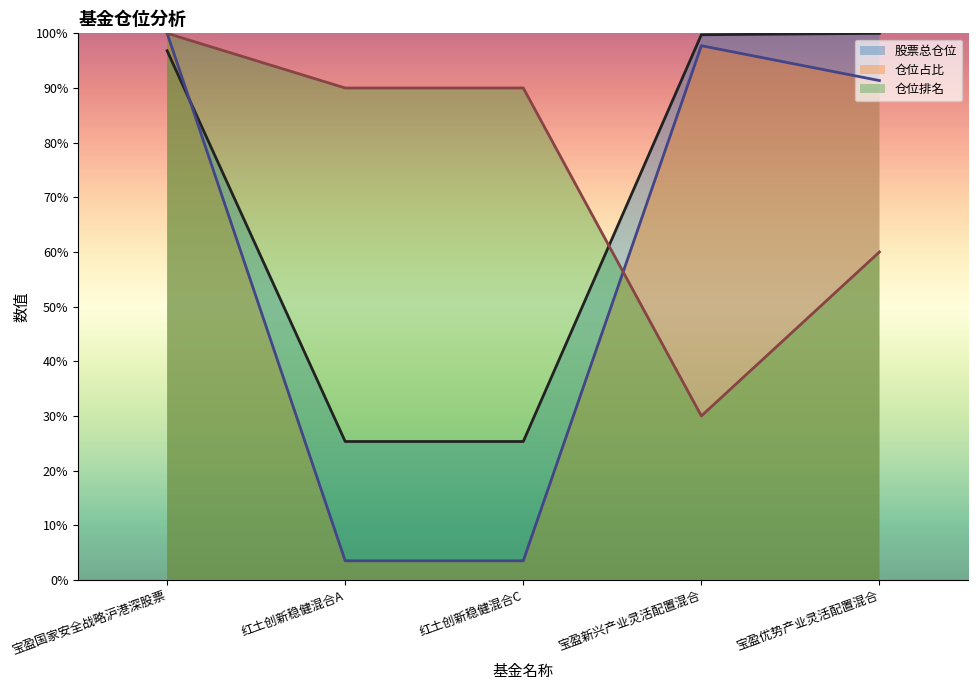

What is the maximum value for 仓位排名?

100.0